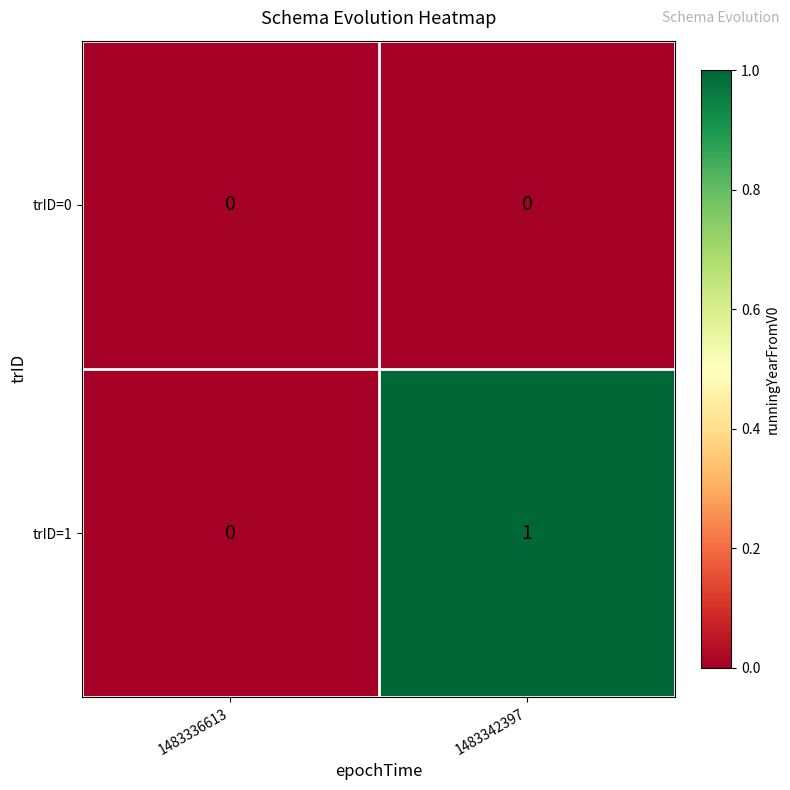

At which category is the sum across all series the highest?

1483342397